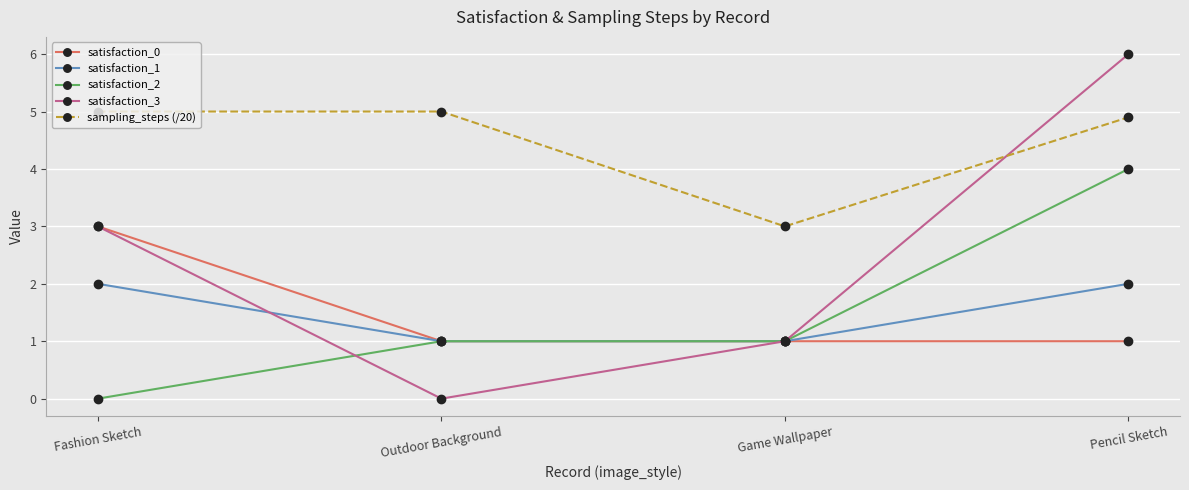

At Pencil Sketch, list the series in order from largest to smallest.

satisfaction_3, sampling_steps (/20), satisfaction_2, satisfaction_1, satisfaction_0